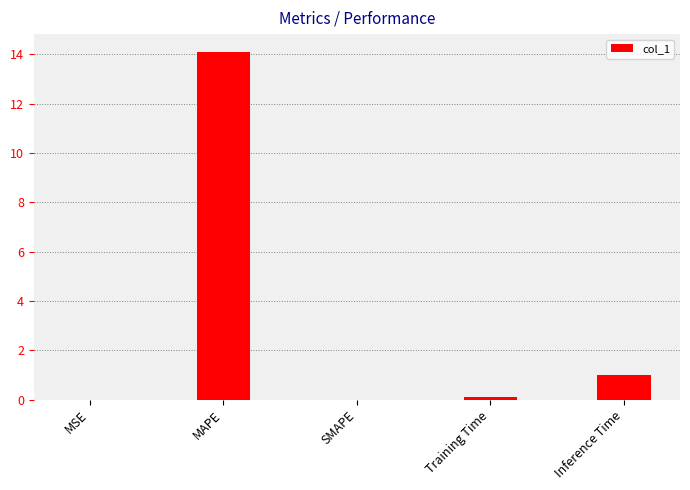

Where is the data nearest to the value 7?

Inference Time